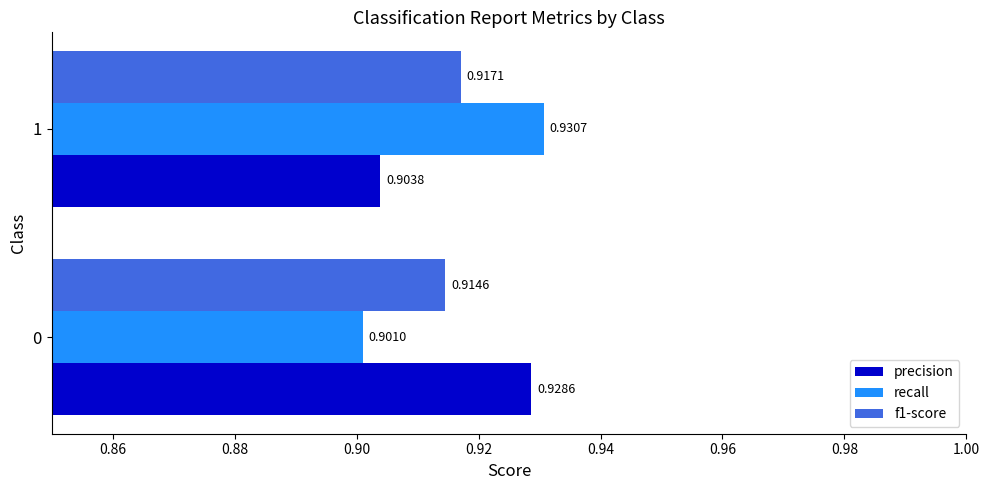

What is the sum of all precision values?

1.8